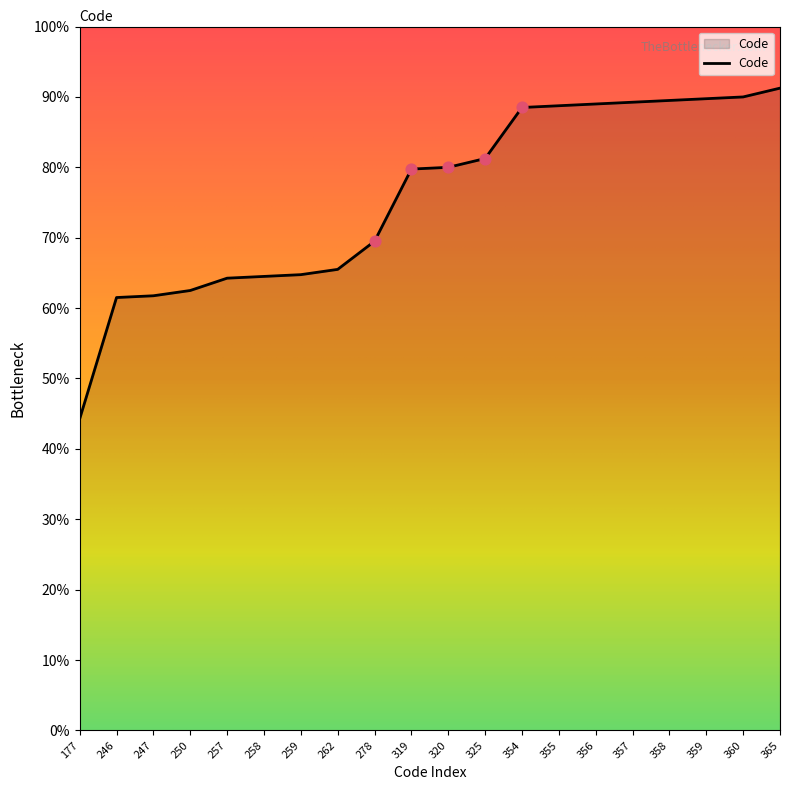

What is the change in value from 177 to 355?

+44.5